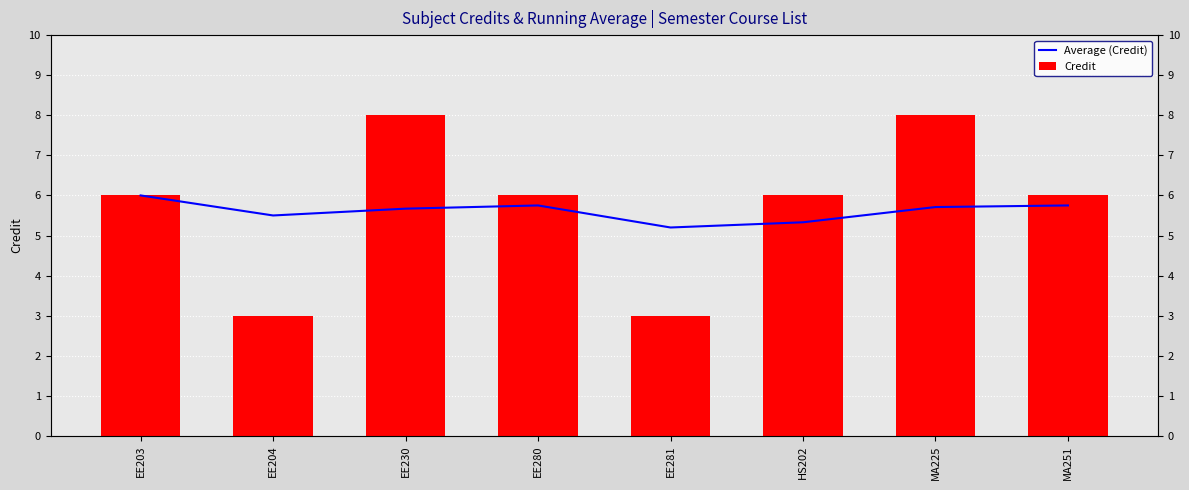

The value of Credit at HS202 is 6.0. True or false?

True